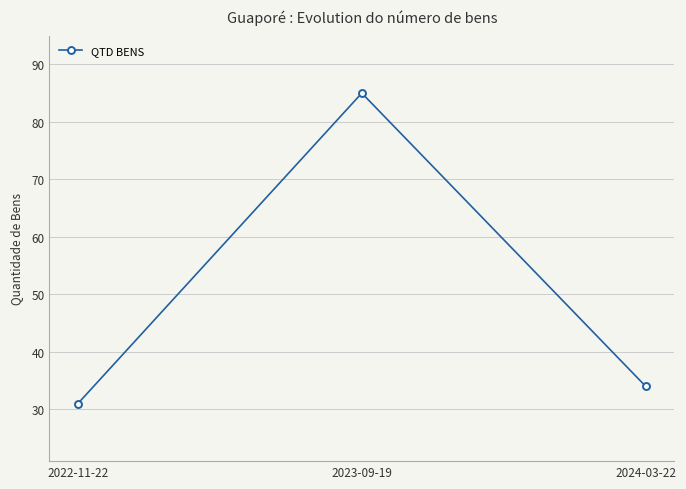

Read the value at 2022-11-22, to the nearest 10.

30